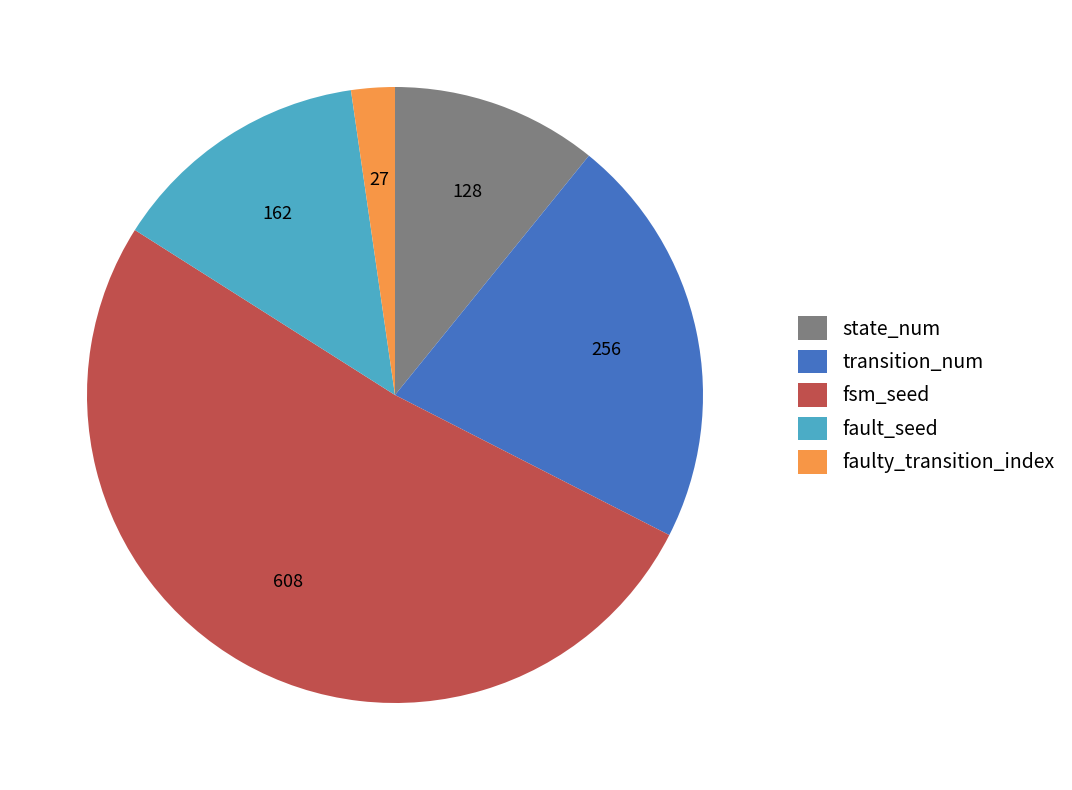

Do fault_seed and faulty_transition_index together represent more than half of the pie?

No